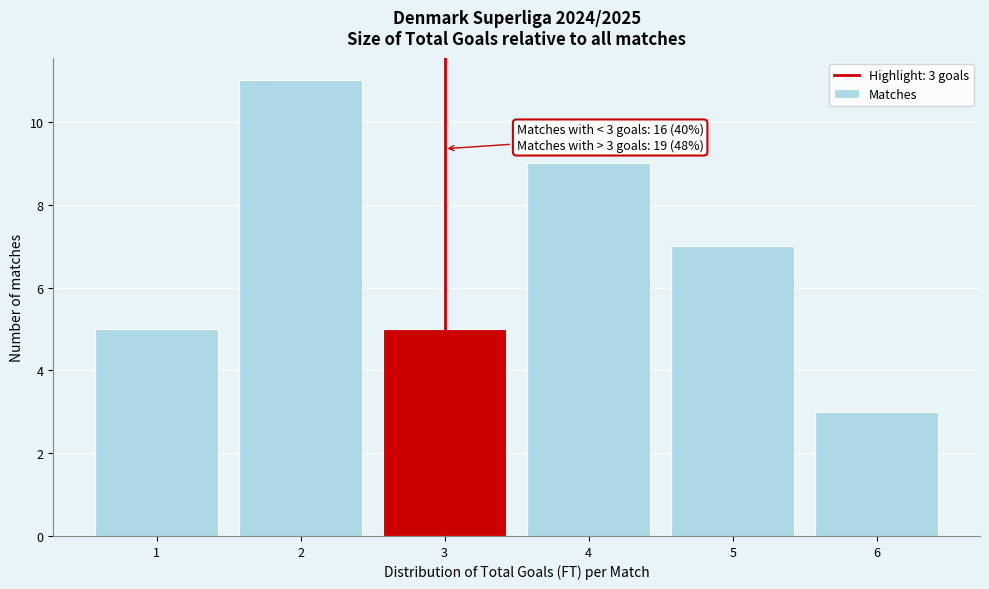

Over which range of the x-axis is the bar tallest?

1.5 to 2.5